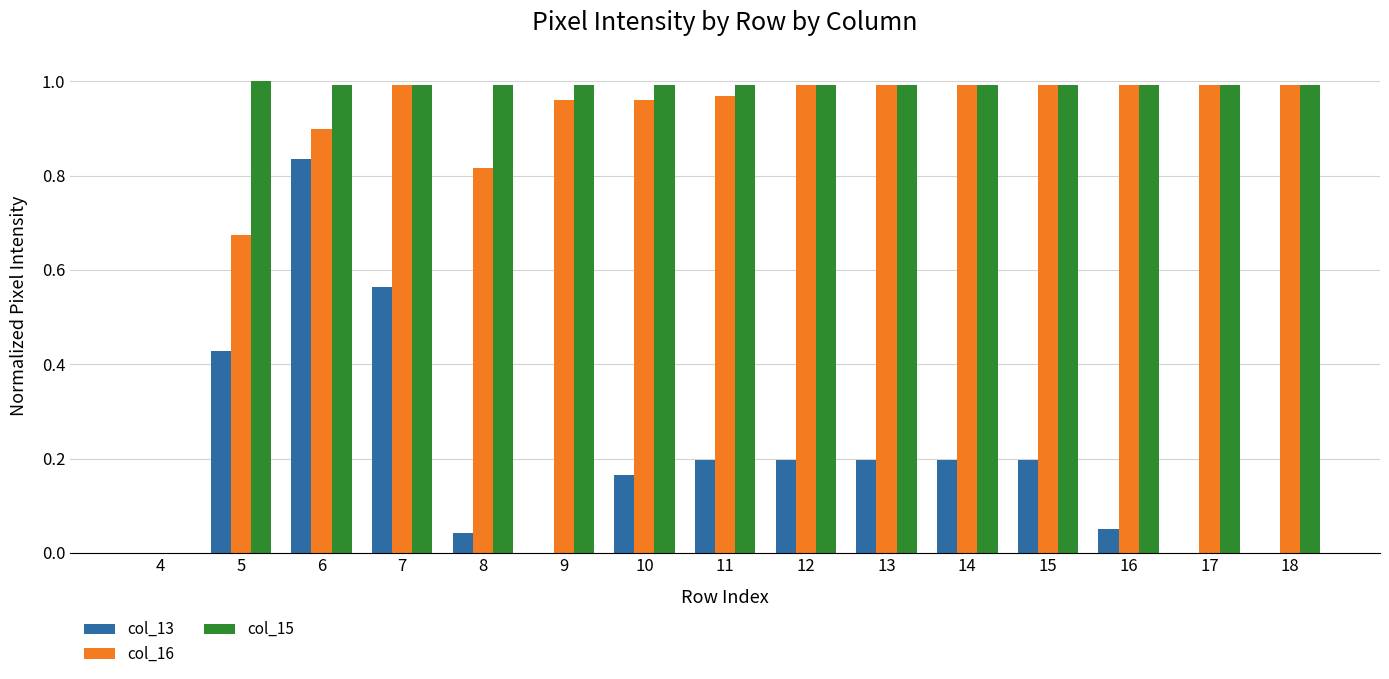

What is the total value across all series at 5?

2.1